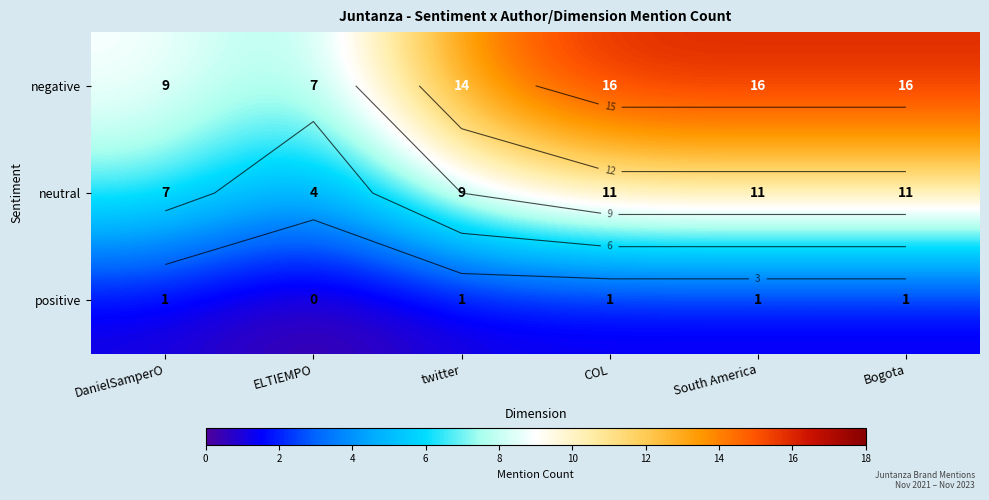

How many distinct data groups are displayed?

3